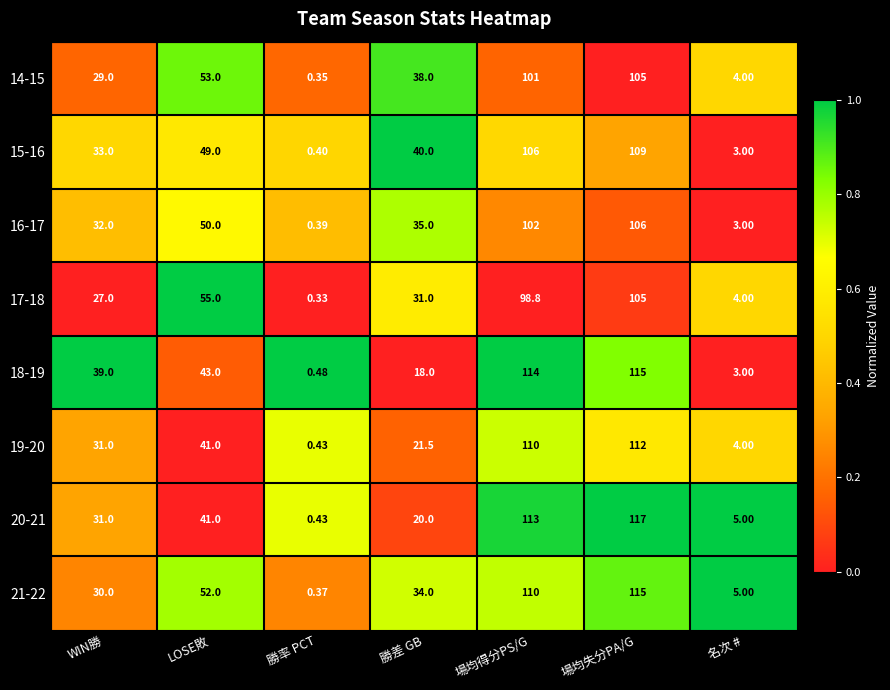

Which label corresponds to the largest value in the chart?

場均失分PA/G